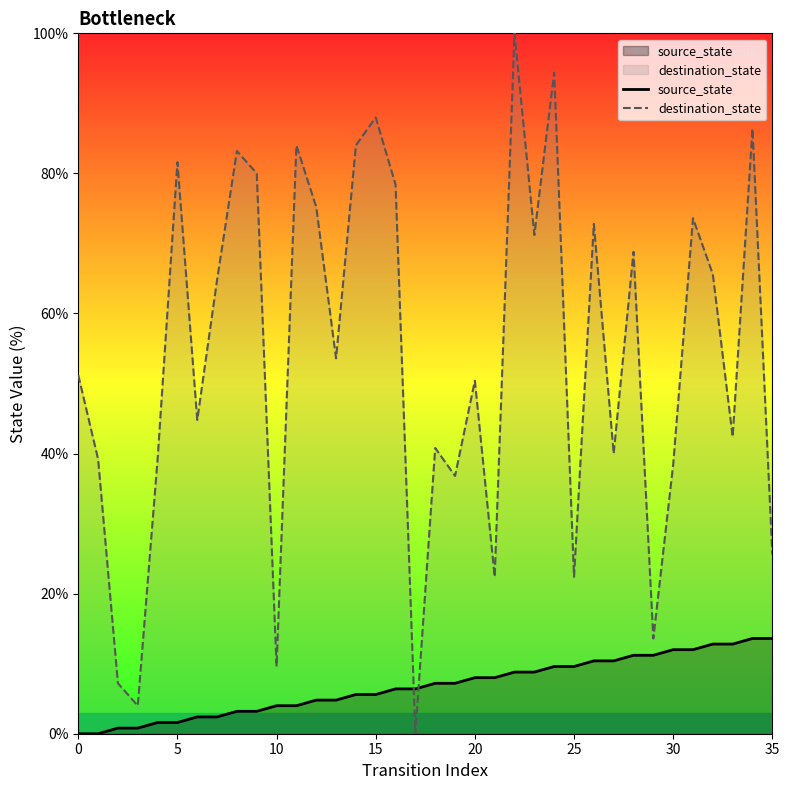

The destination_state series shows 25.6 at 35. True or false?

True